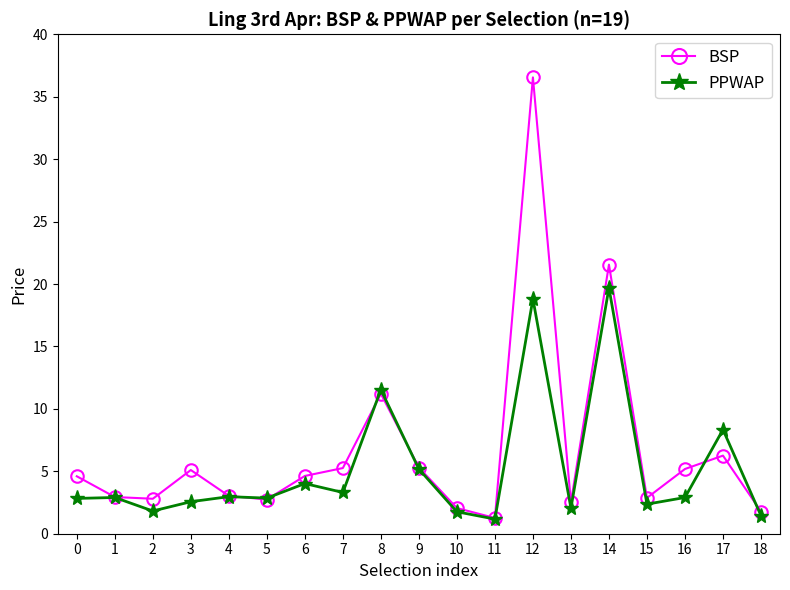

What is the total value across all series at 10?

3.8